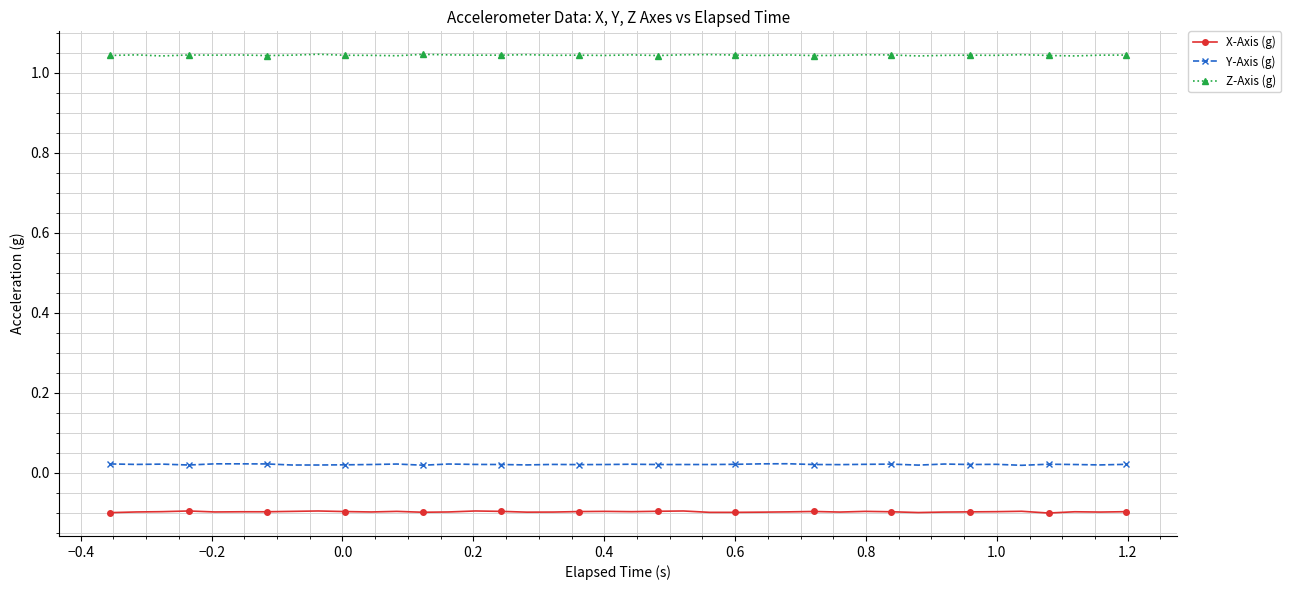

Count the Z-Axis (g) values in the range 1 to 2.

40